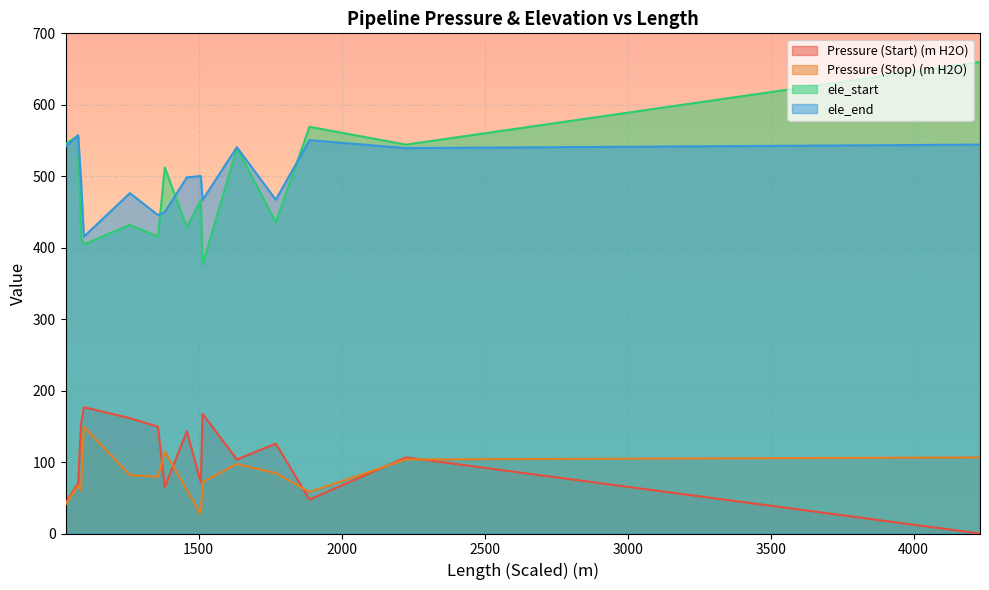

Is it true that Pressure (Stop) (m H2O) equals 25.6 at 1035?

False